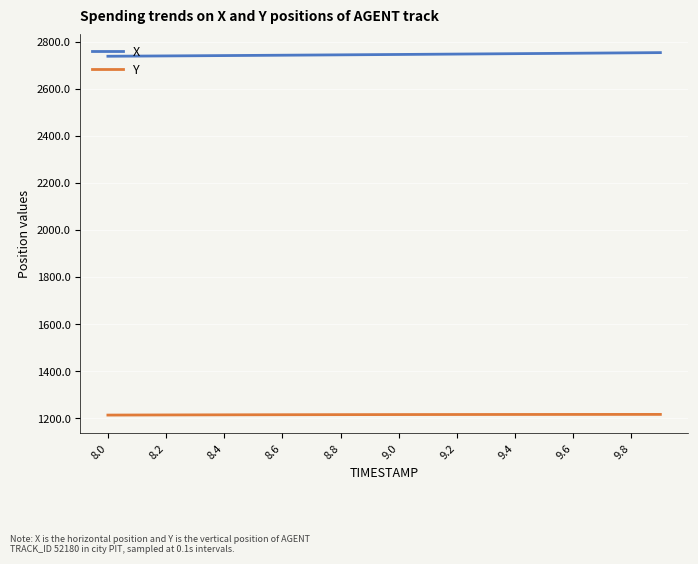

Which series has the largest total across all categories?

X